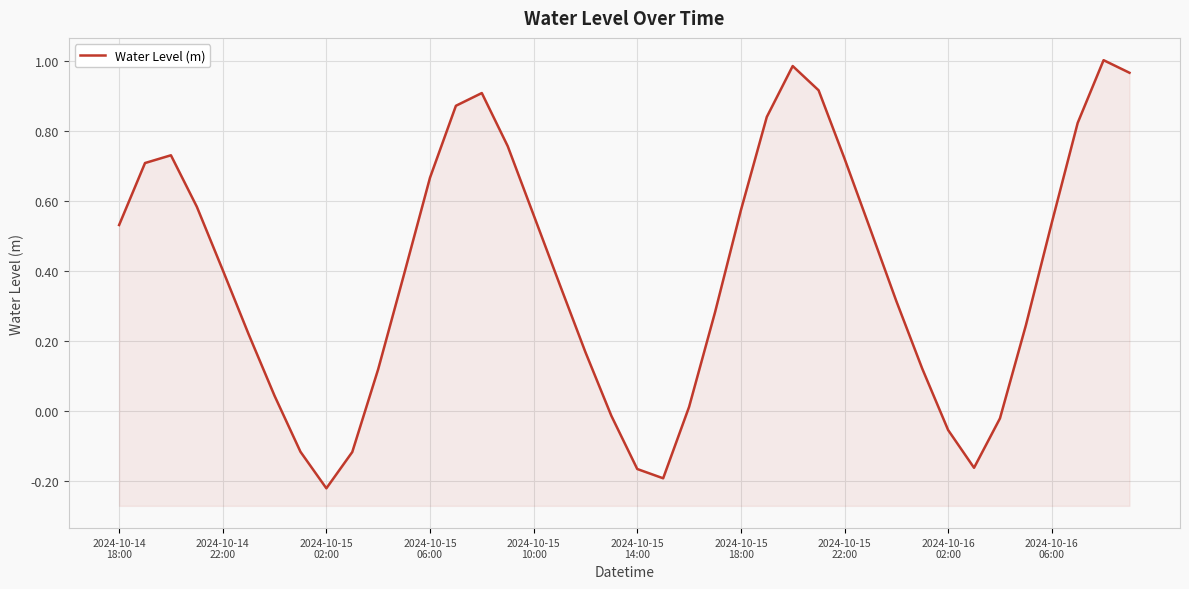

Which has a higher value, 2024-10-15
06:00 or 10?

2024-10-15
06:00